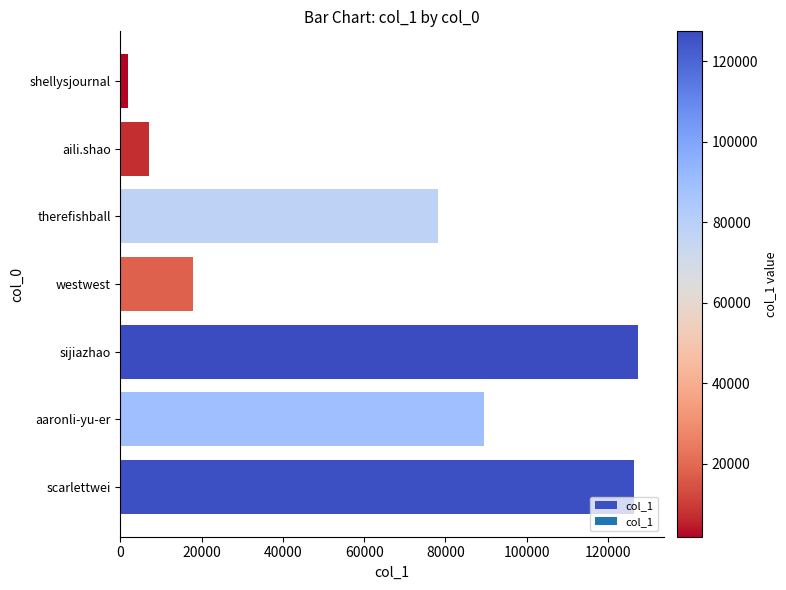

True or false: the data shows 209126 at sijiazhao.

False